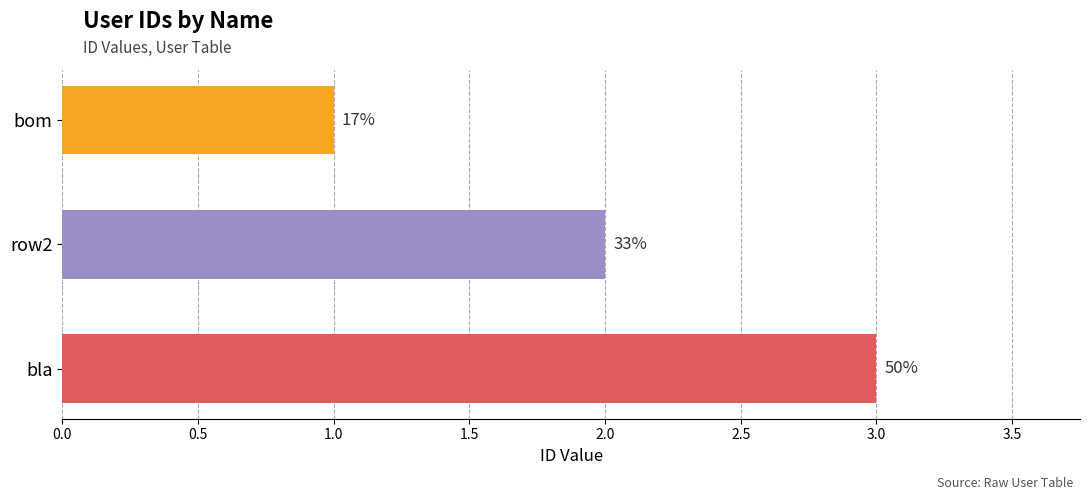

Does the chart contain any negative values?

No